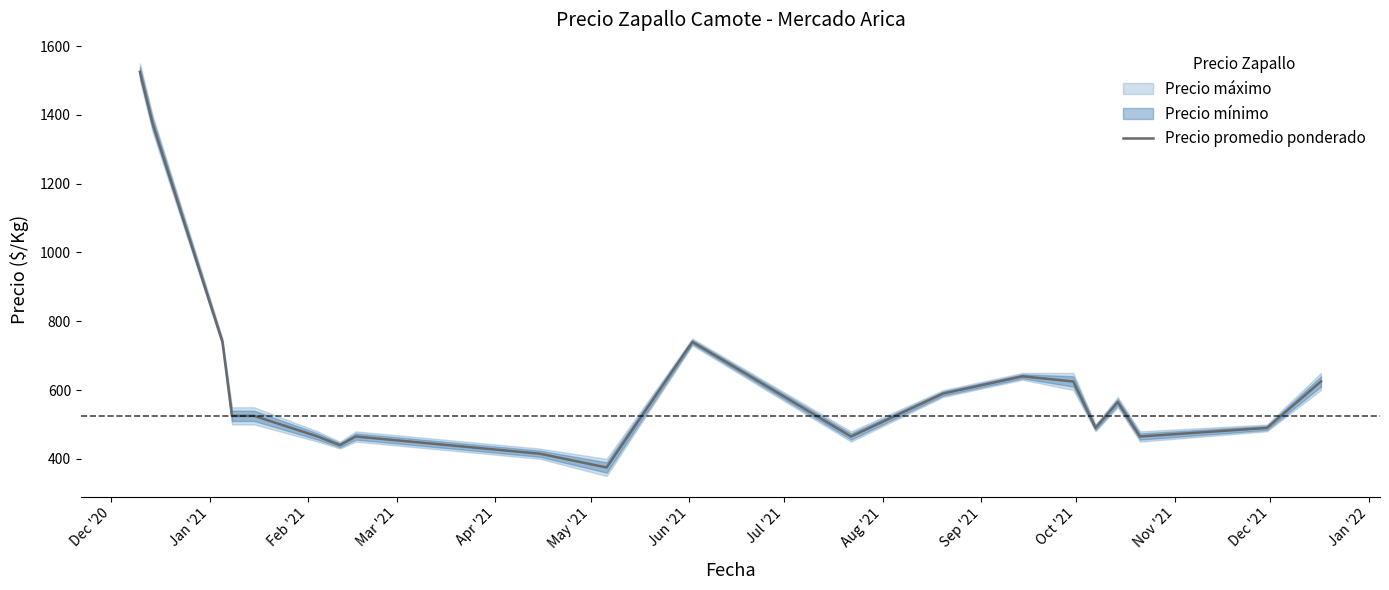

Does the chart display data point markers on the line(s)?

No